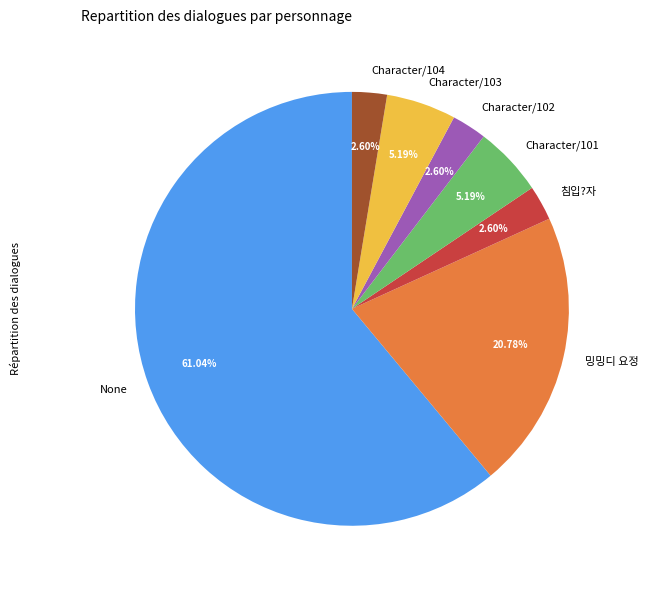

Which category has the biggest portion of the pie?

None